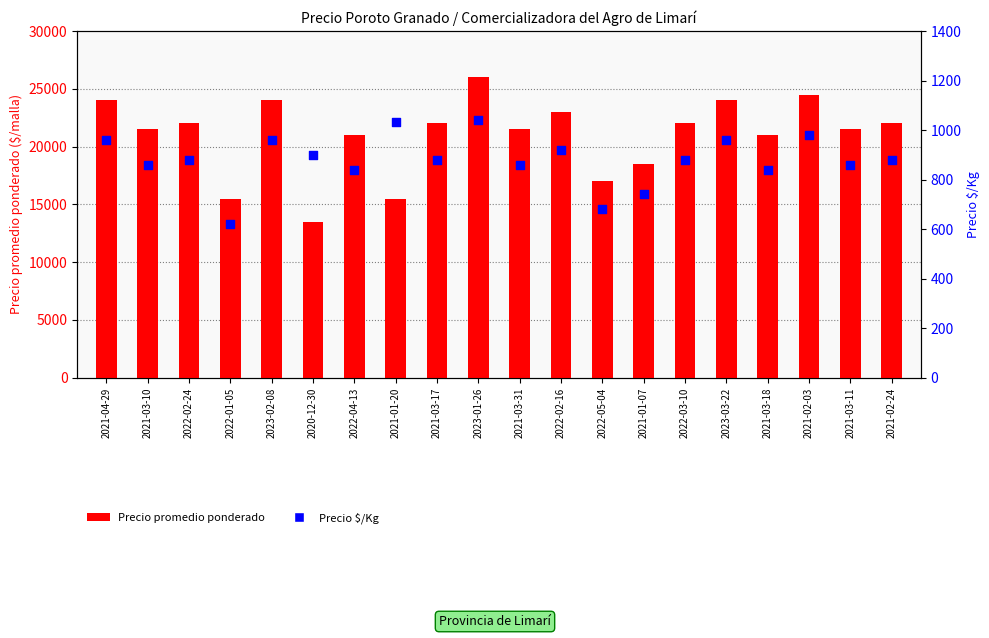

Which series reaches the maximum Y coordinate?

Precio promedio ponderado